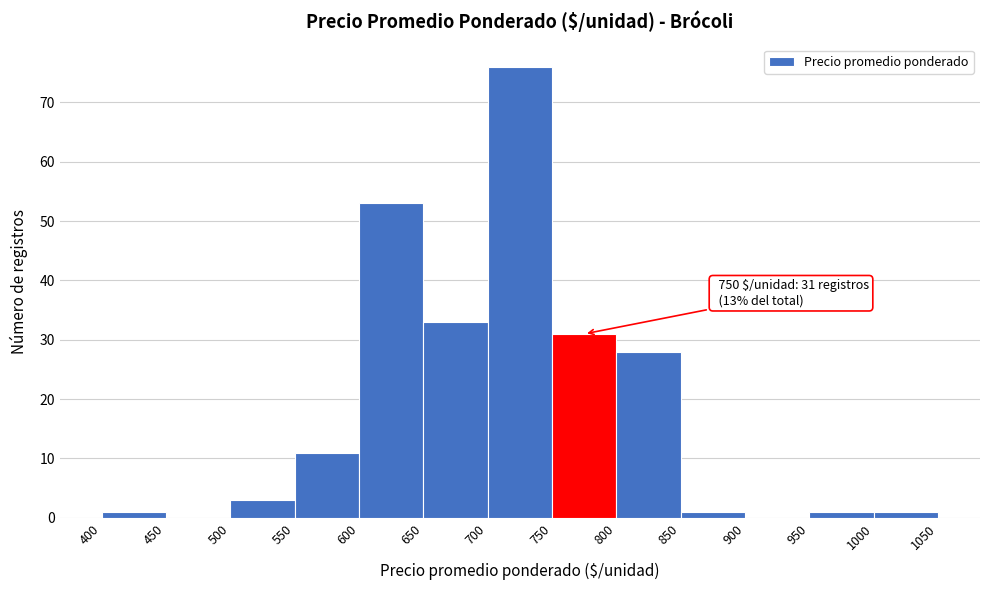

Which range on the x-axis has the tallest bar?

700 to 750